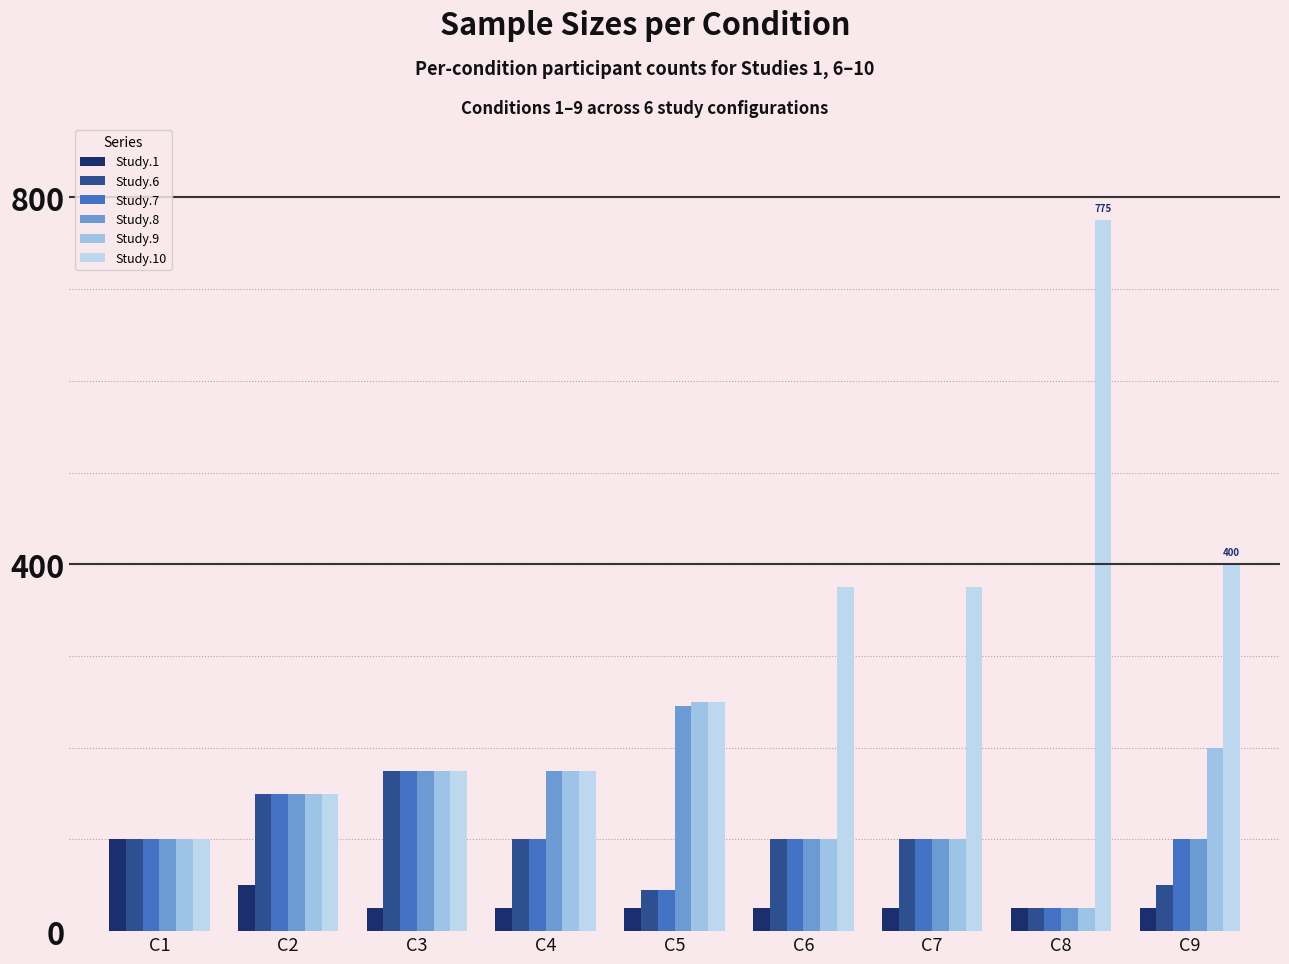

Read the Study.8 value at C8.

25